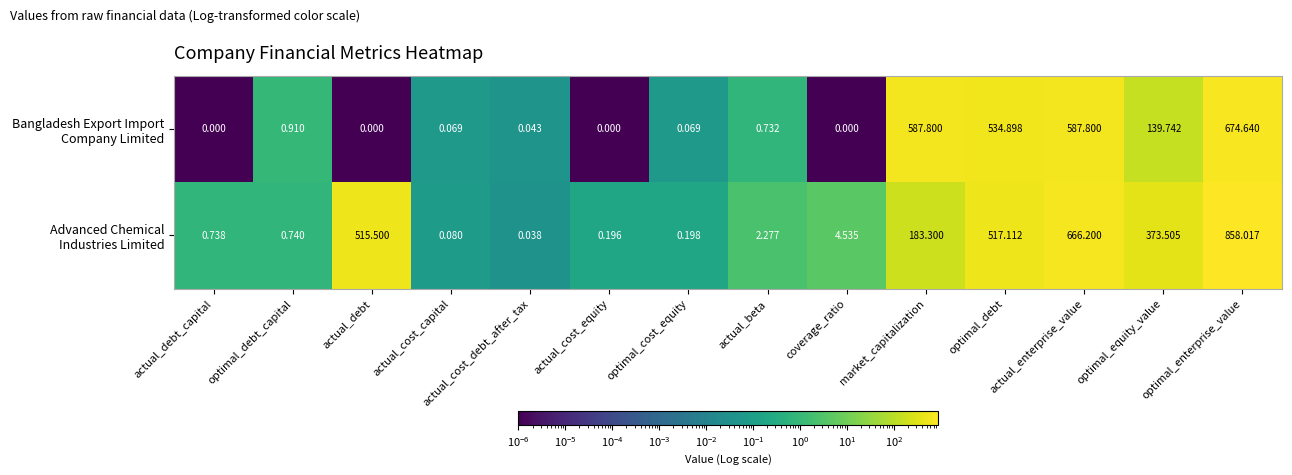

At which category is the sum across all series the highest?

optimal_enterprise_value